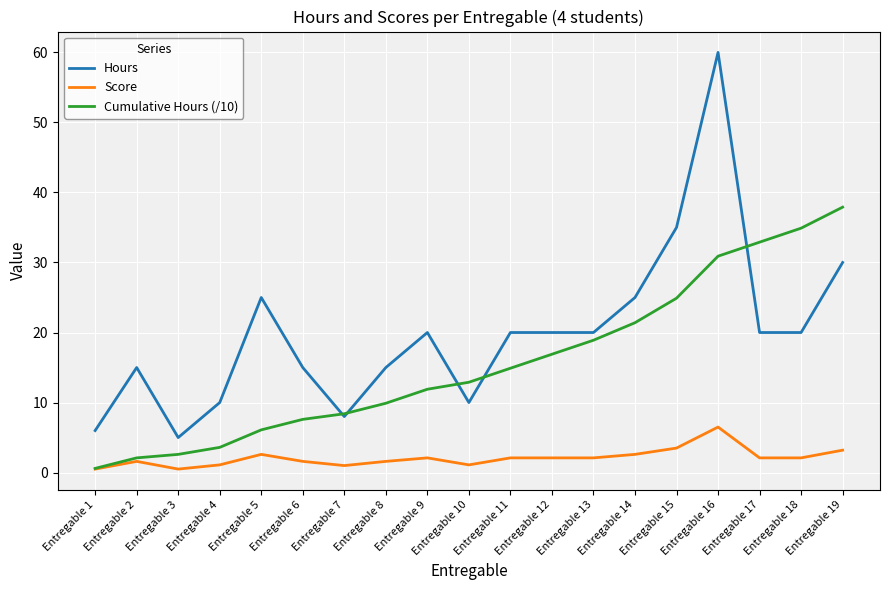

What is the average value of the Score series?

2.1